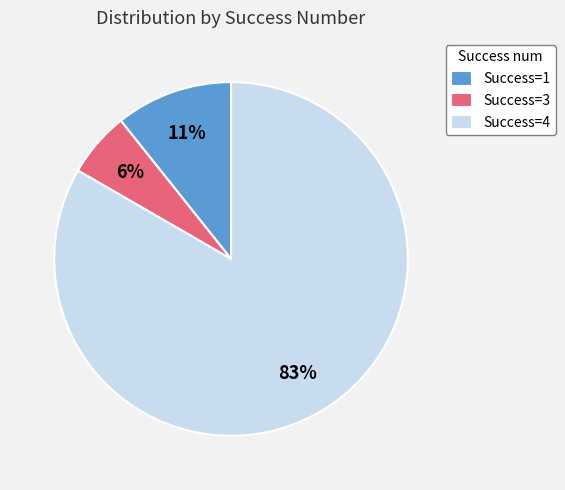

Is the sum of Success=4 and Success=3 greater than half?

Yes